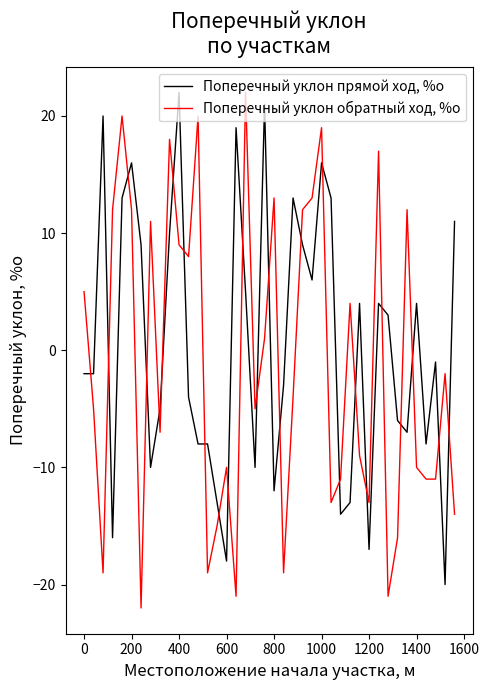

Which series has the largest range (max minus min)?

Поперечный уклон обратный ход, %о